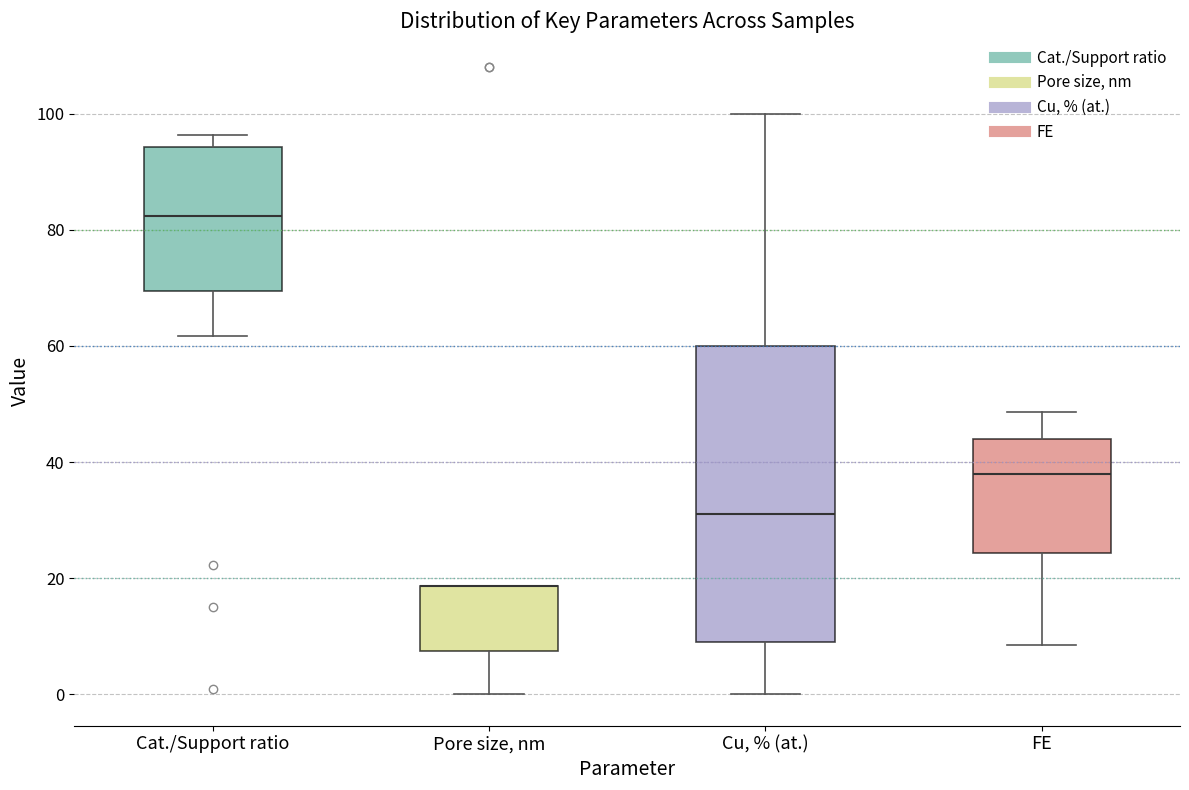

Reading left to right, read every box against the y-axis: the position of its median line, the range the box covers, and the ends of its whiskers. The values are not printed on the chart, so give them approximately, as read against the axis.

Cat./Support ratio: median 82, box 70 to 94, whiskers 62 to 96
Pore size, nm: median 18 (drawn on the box's upper edge), box 8 to 18, whiskers 0 to 18
Cu, % (at.): median 32, box 8 to 60, whiskers 0 to 100
FE: median 38, box 24 to 44, whiskers 8 to 48